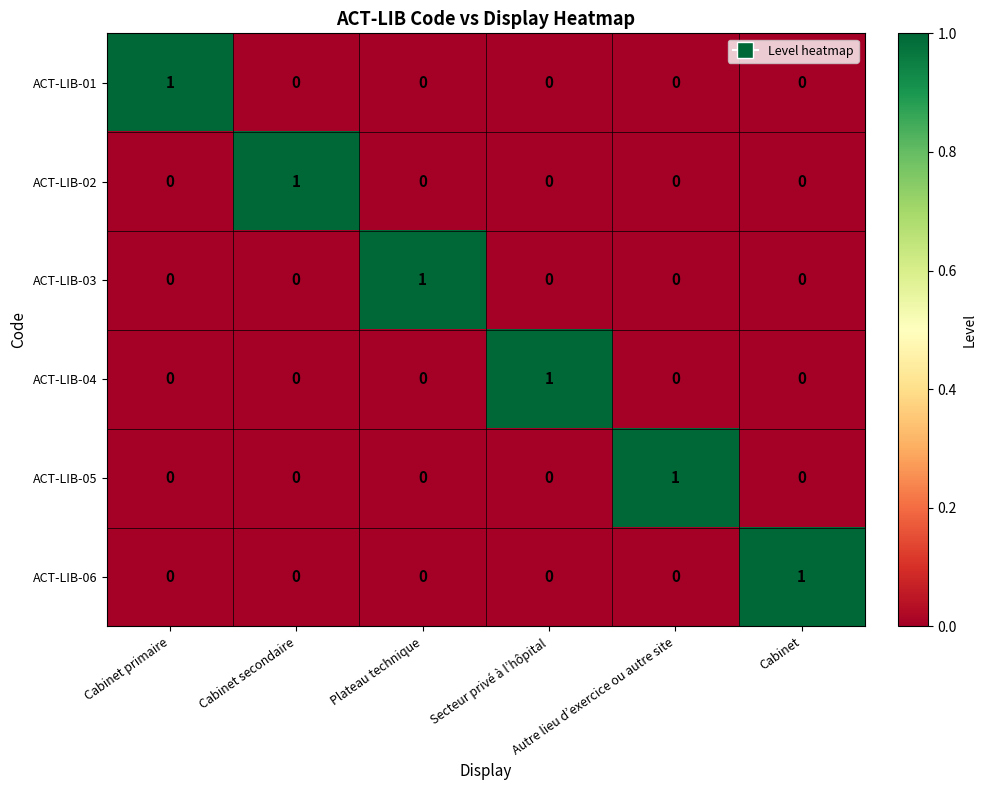

At how many categories does at least one series exceed 0?

6